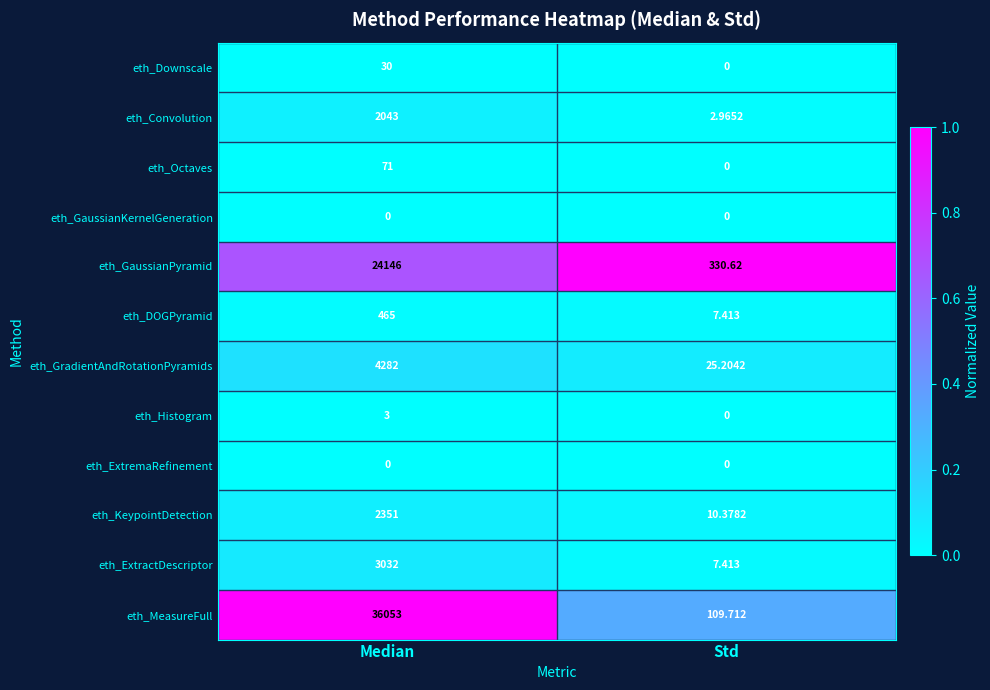

At which category is the sum across all series the highest?

Median